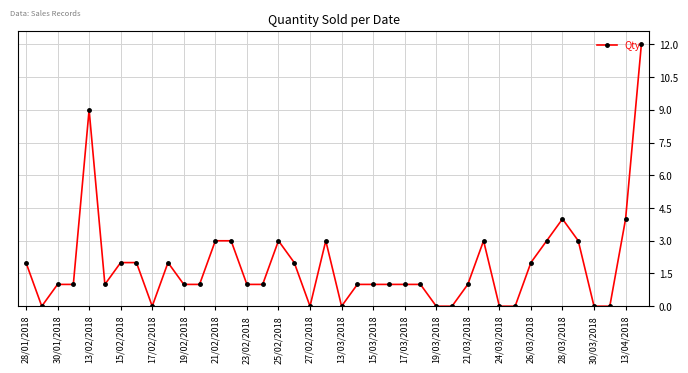

What is the greatest value displayed?

12